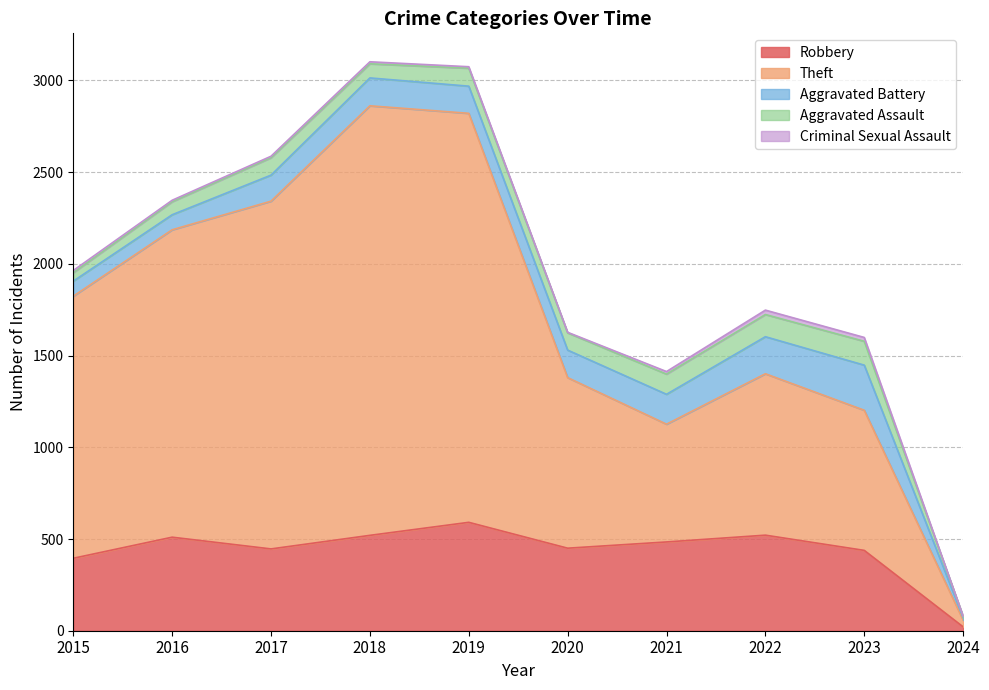

The value of Robbery at 2016 is 887. True or false?

False